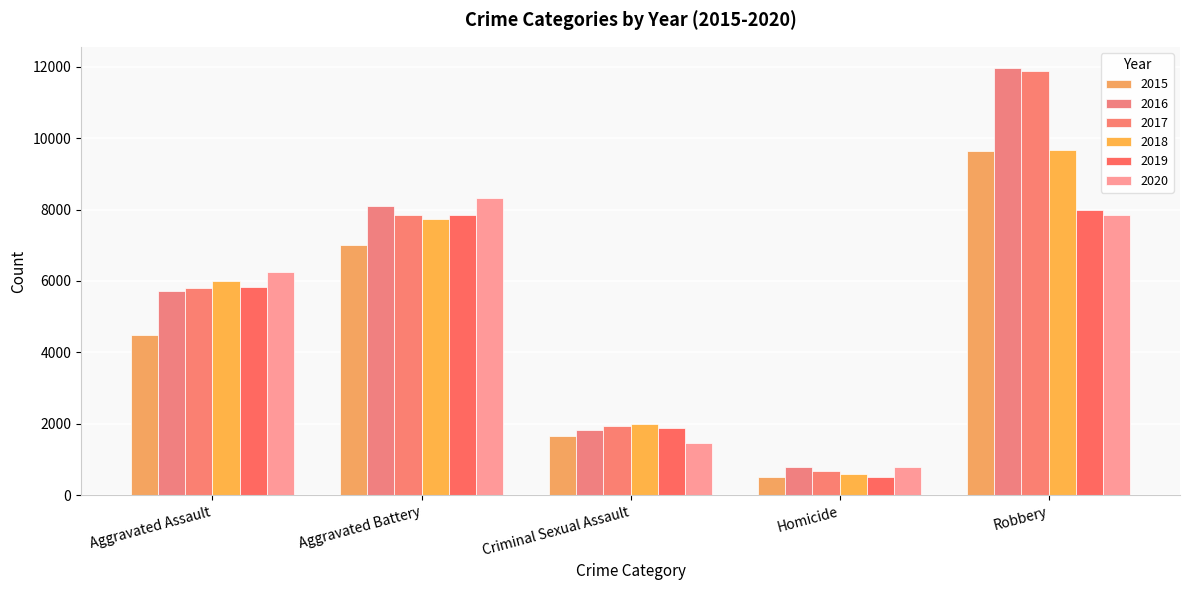

Which series has the widest spread of values?

2017